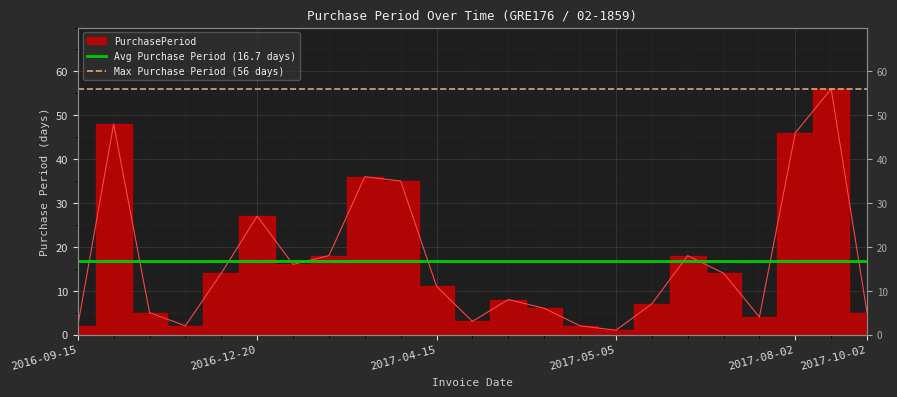

How many series are shown in this chart?

2